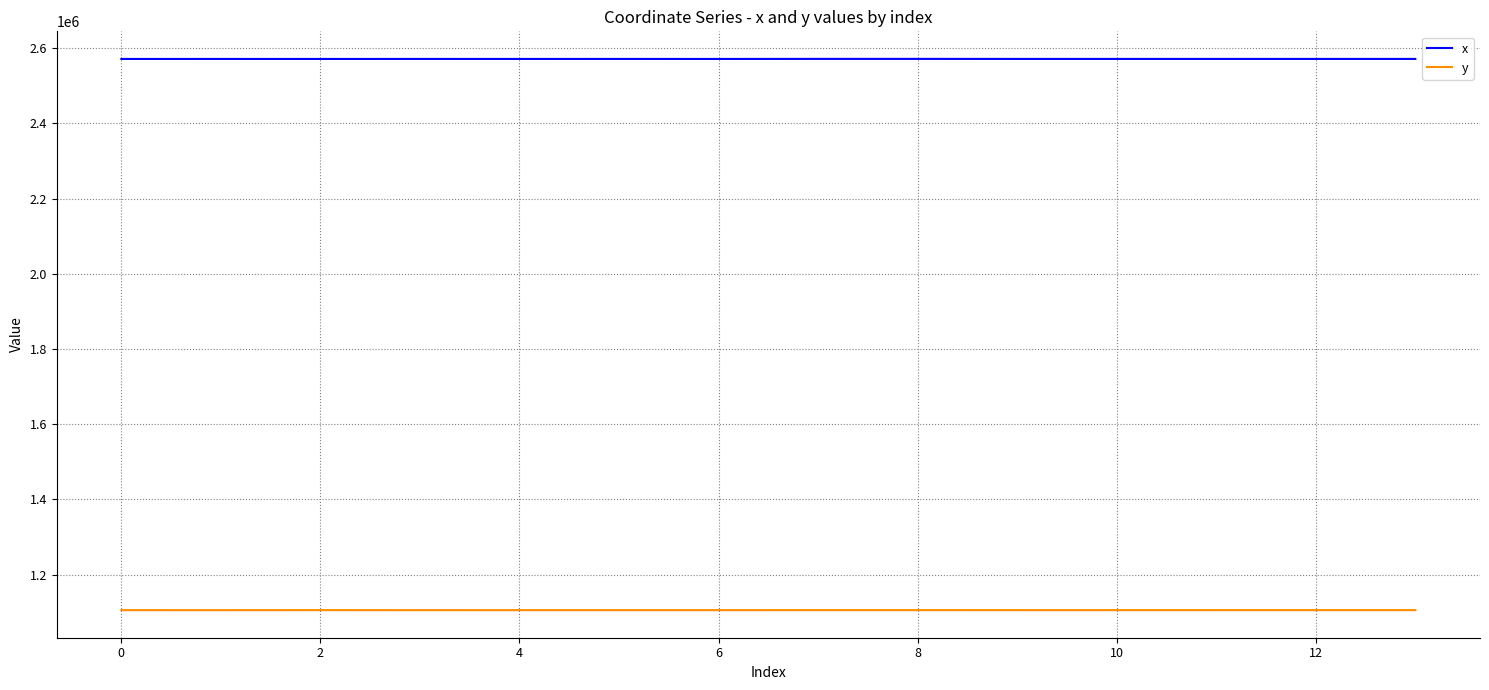

True or false: y and x intersect in this chart.

False